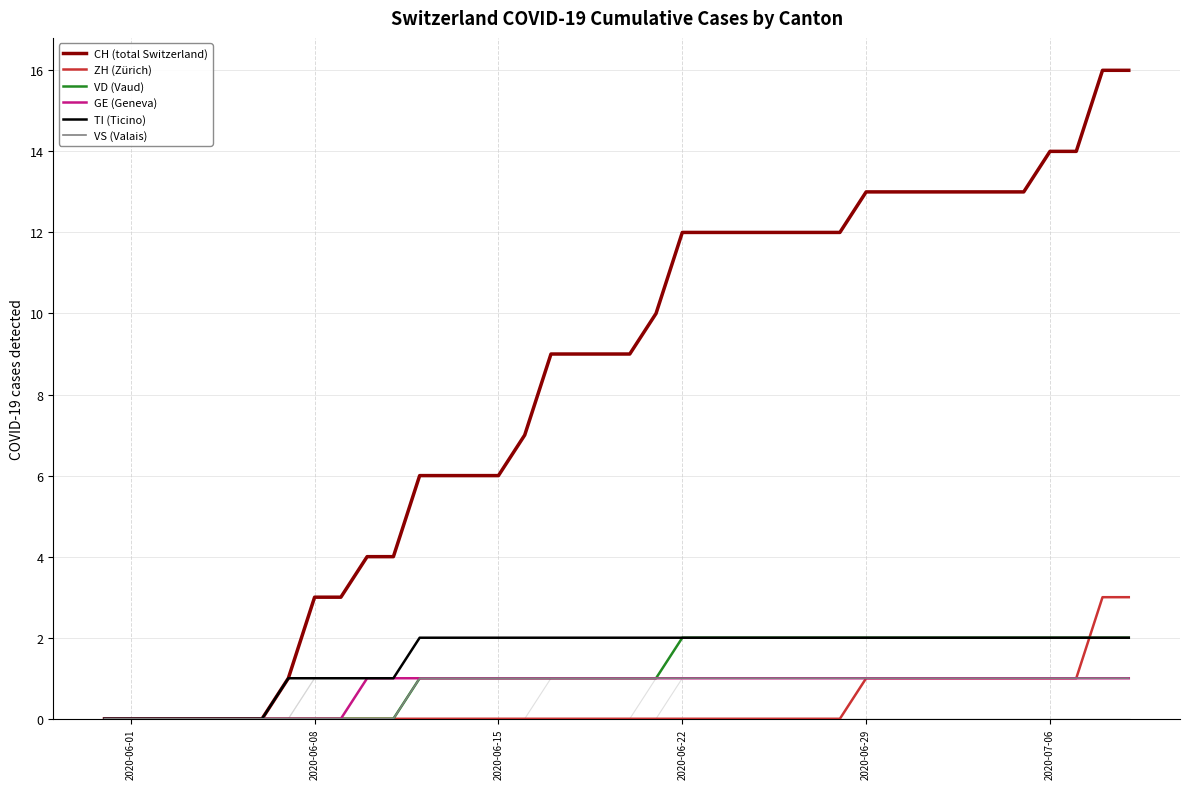

Which series has the largest range (max minus min)?

CH (total Switzerland)